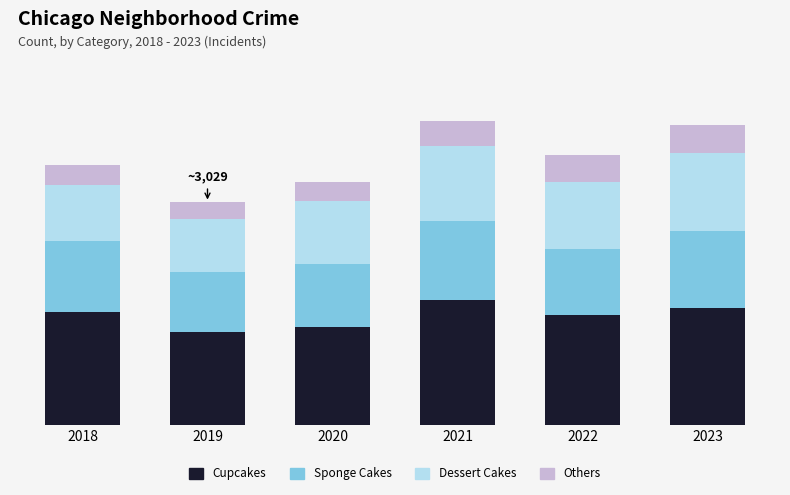

What are all the series names shown in the legend?

Cupcakes, Sponge Cakes, Dessert Cakes, Others